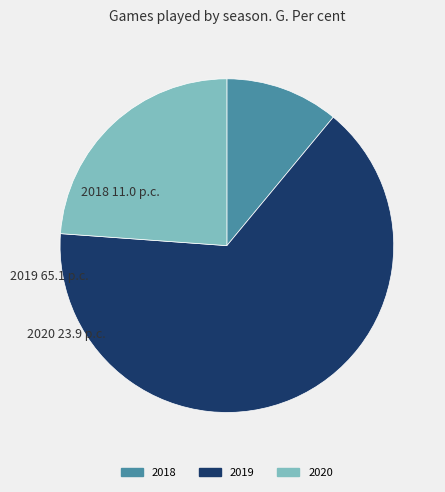

Which slice represents more than half of the pie?

2019